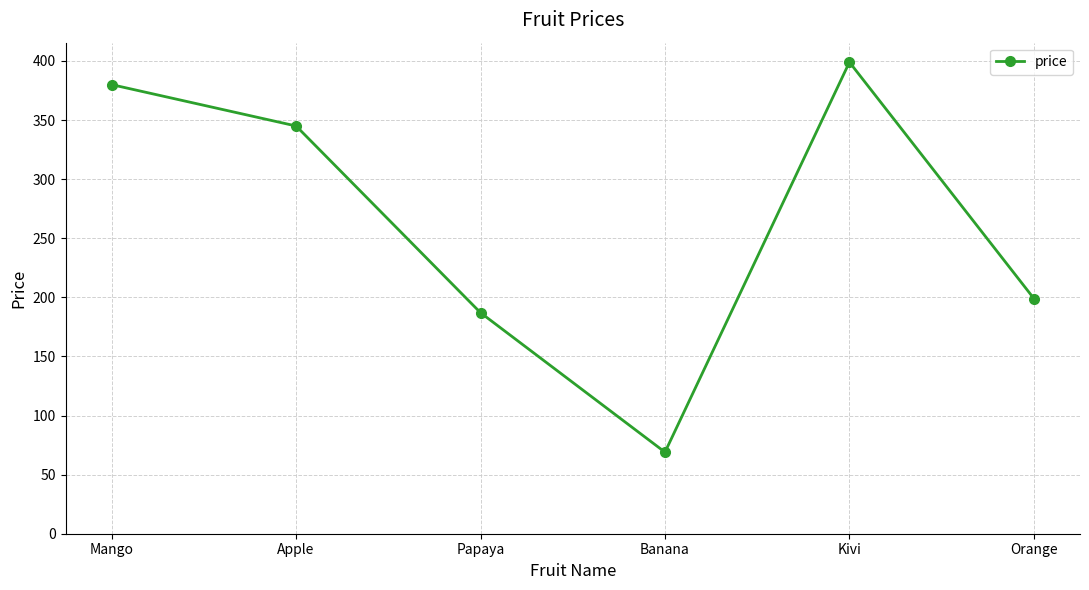

Which has a higher value, Kivi or Mango?

Kivi